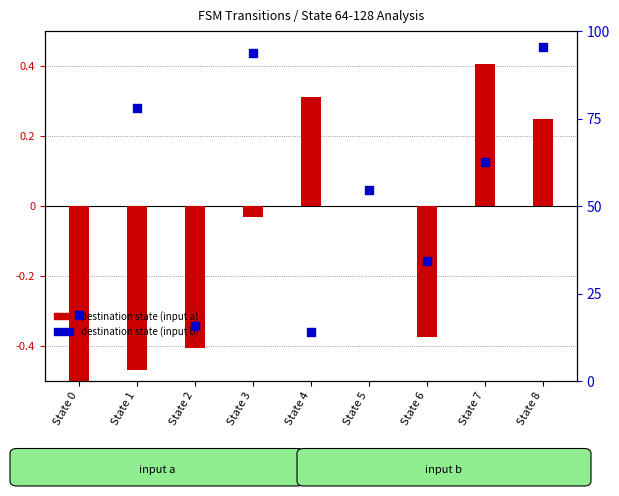

Which series reaches the minimum Y coordinate?

destination state (input a)